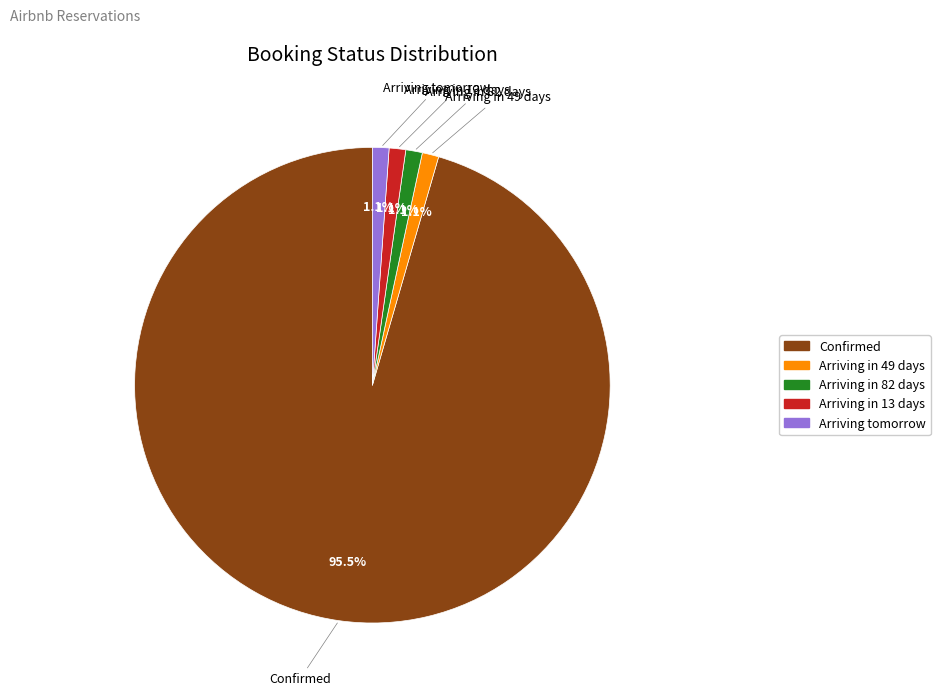

Which category accounts for the majority?

Confirmed